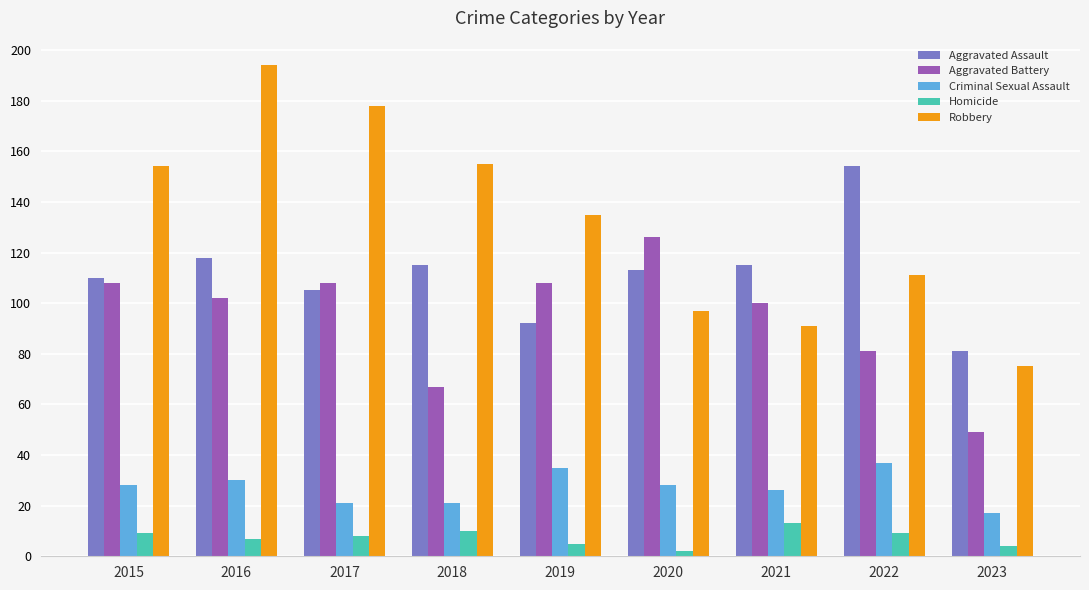

The value of Homicide at 2015 is 9. True or false?

True